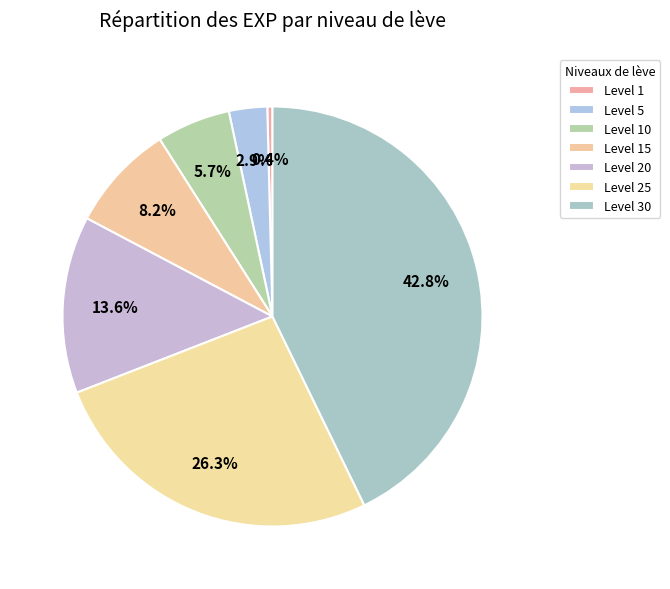

How many segments does this pie chart have?

7